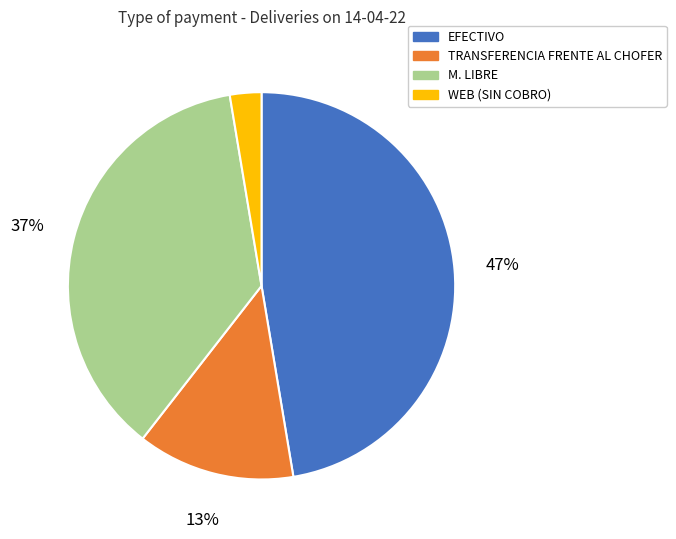

Does any single category account for the majority?

No